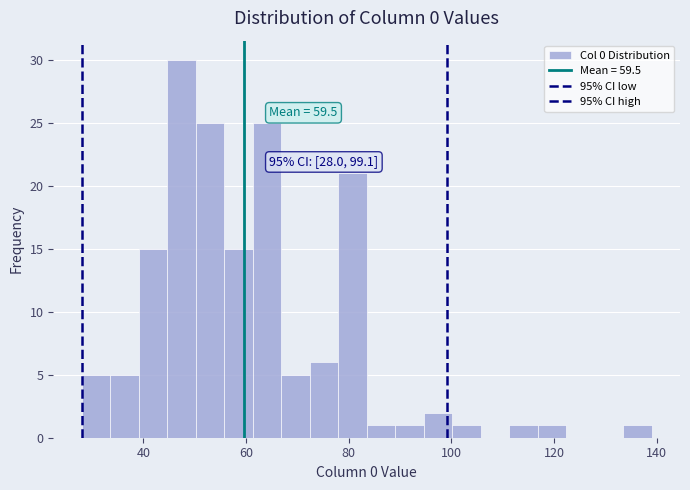

Around what value on the x-axis is the tallest bar? Give the approximate position of its centre, as read against the axis.

48